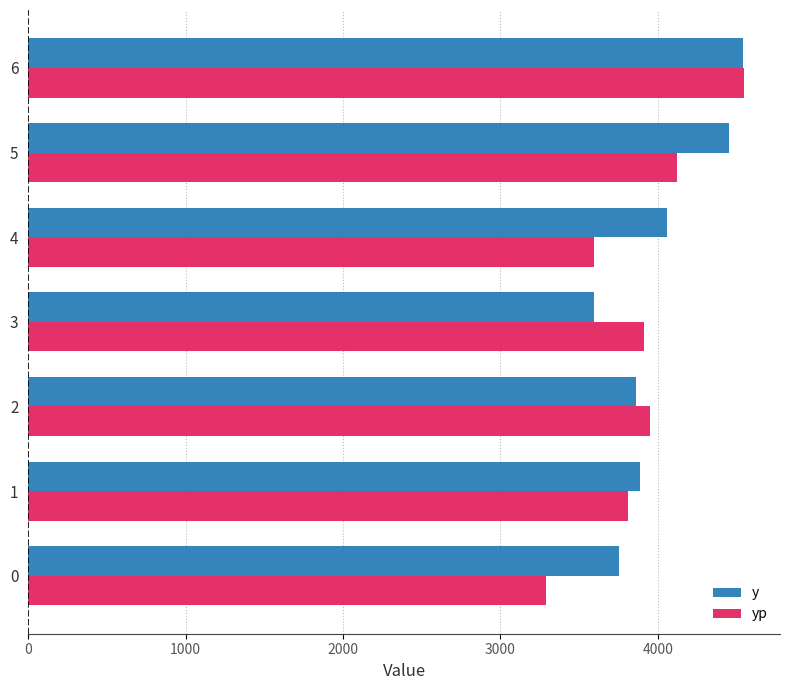

Which series has the widest spread of values?

yp